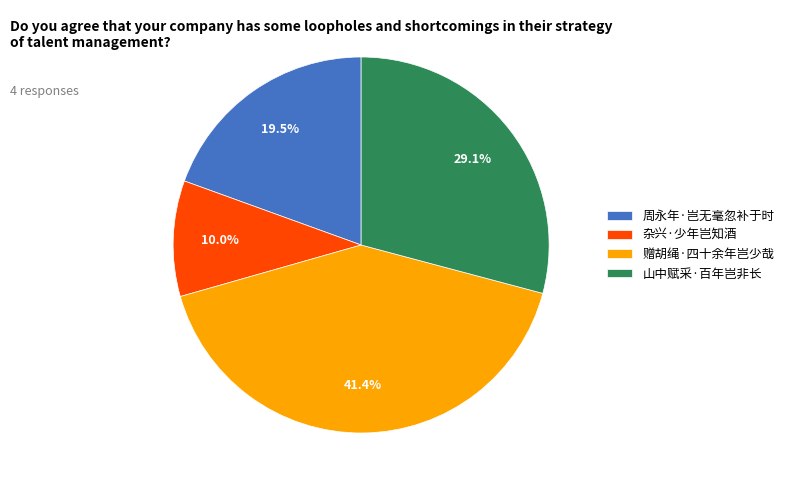

Is there any slice that represents more than half of the pie?

No